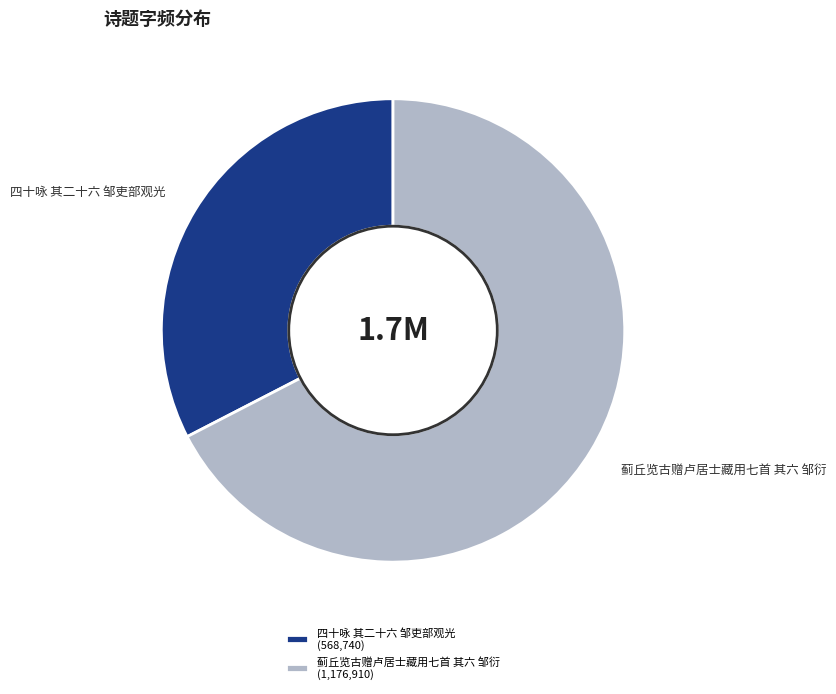

Is it true that 蓟丘览古赠卢居士藏用七首 其六 邹衍 is 55% of the pie?

False